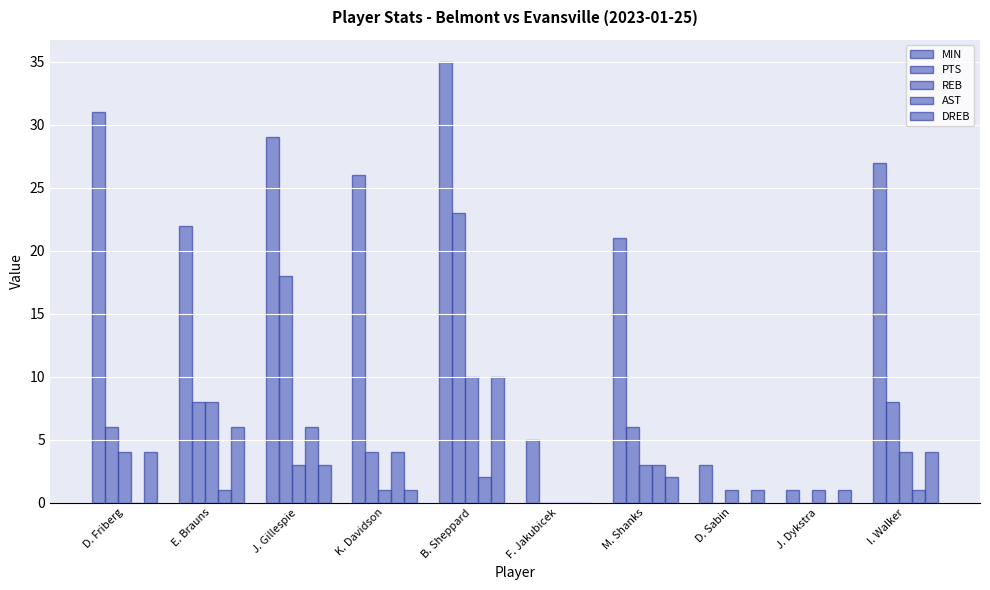

Which series has the widest spread of values?

MIN